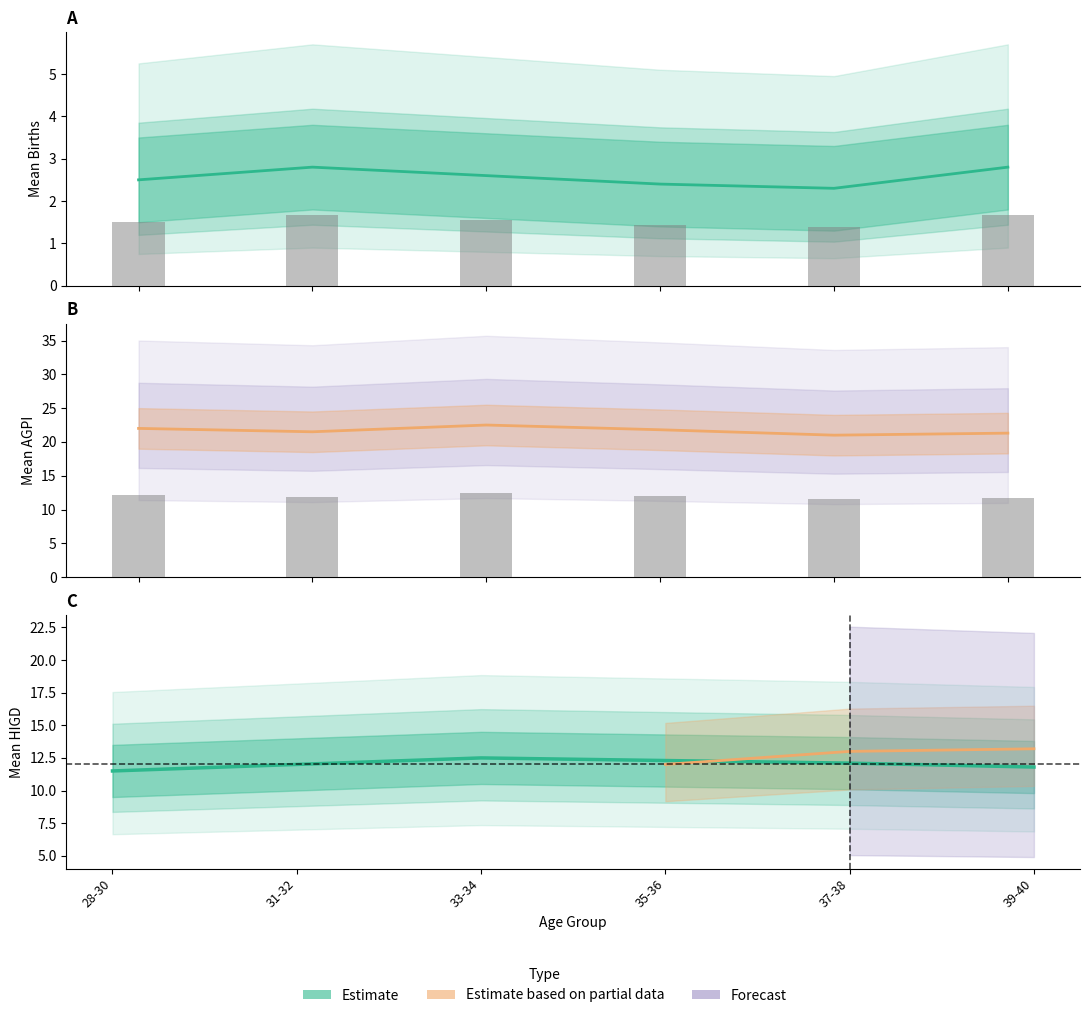

Rank the categories by Births value from lowest to highest.

37-38, 35-36, 28-30, 33-34, 31-32, 39-40